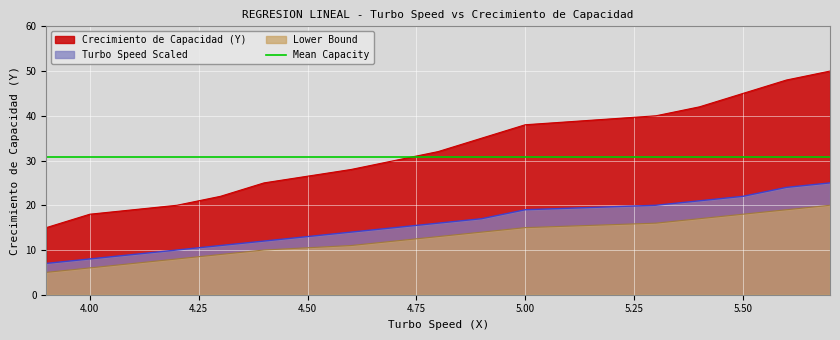

What value does the Crecimiento de Capacidad (Y) series have at 5.4?

42